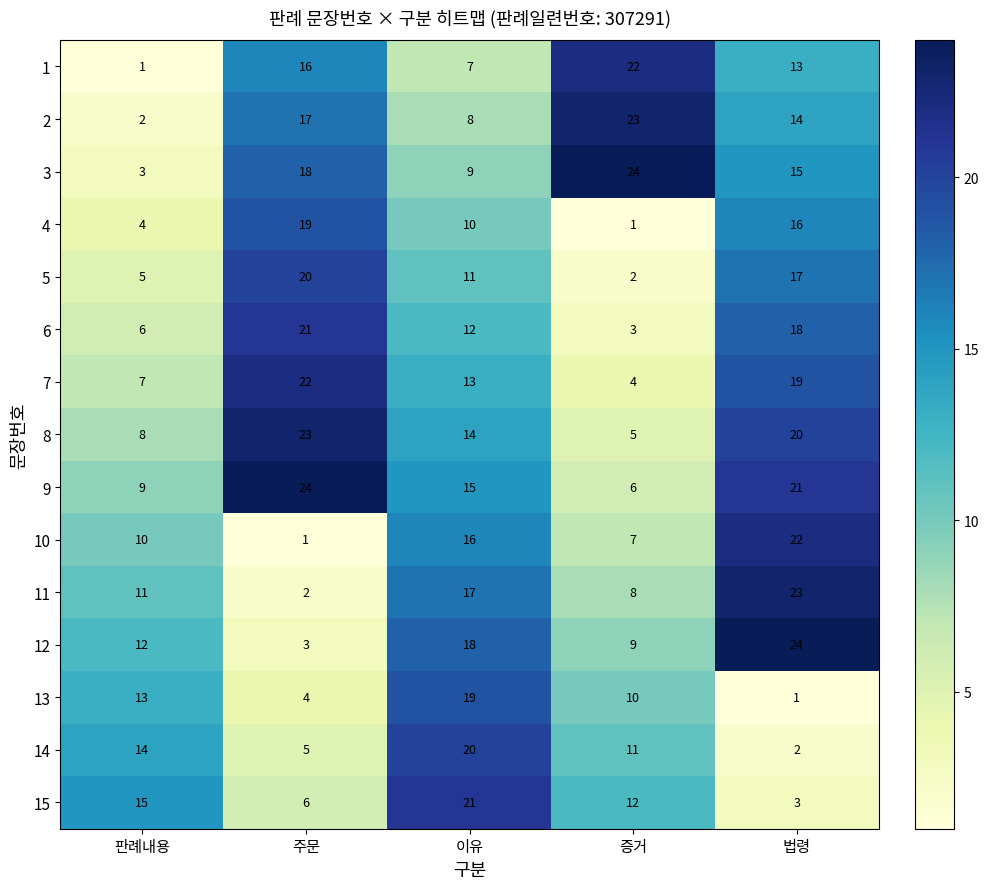

What is the difference between the maximum and minimum values in the 11 series?

21